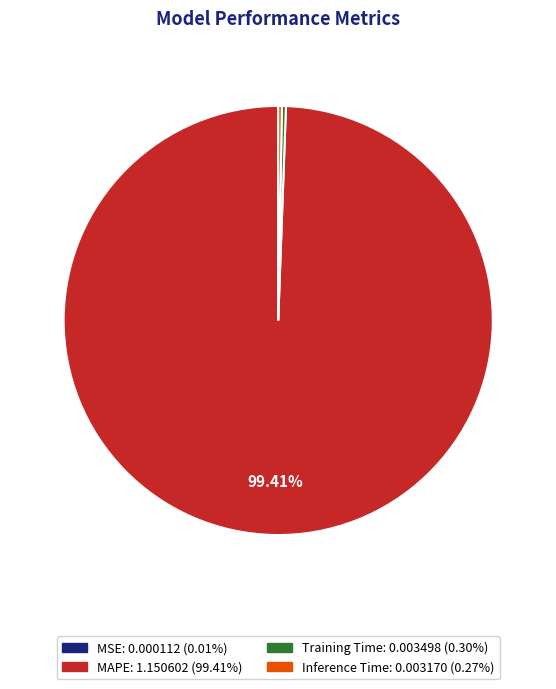

Does Training Time account for over 50% of the chart?

No